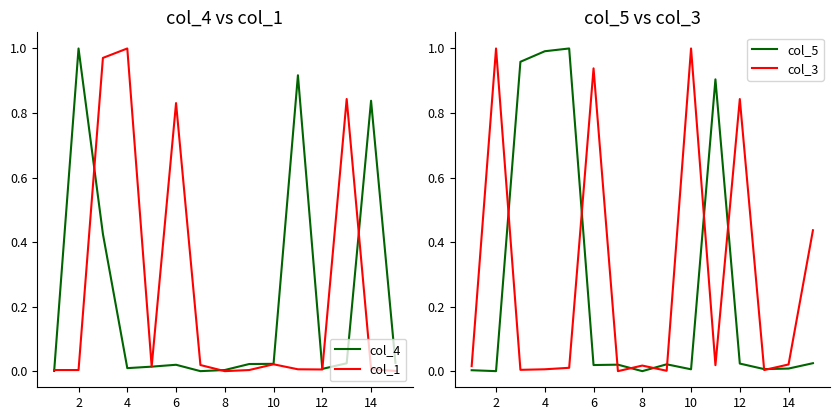

The col_1 series shows 0.0 at 8. True or false?

True